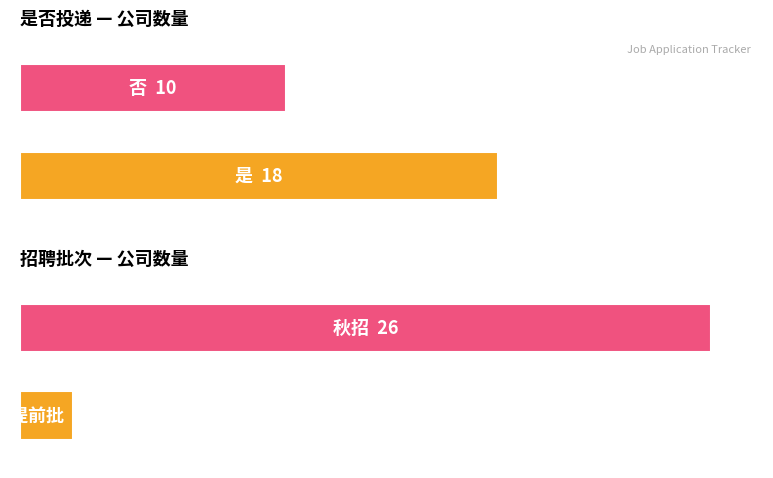

Is the value of Average utilization at 是 greater than the value of Maximum utilization at 秋招?

No